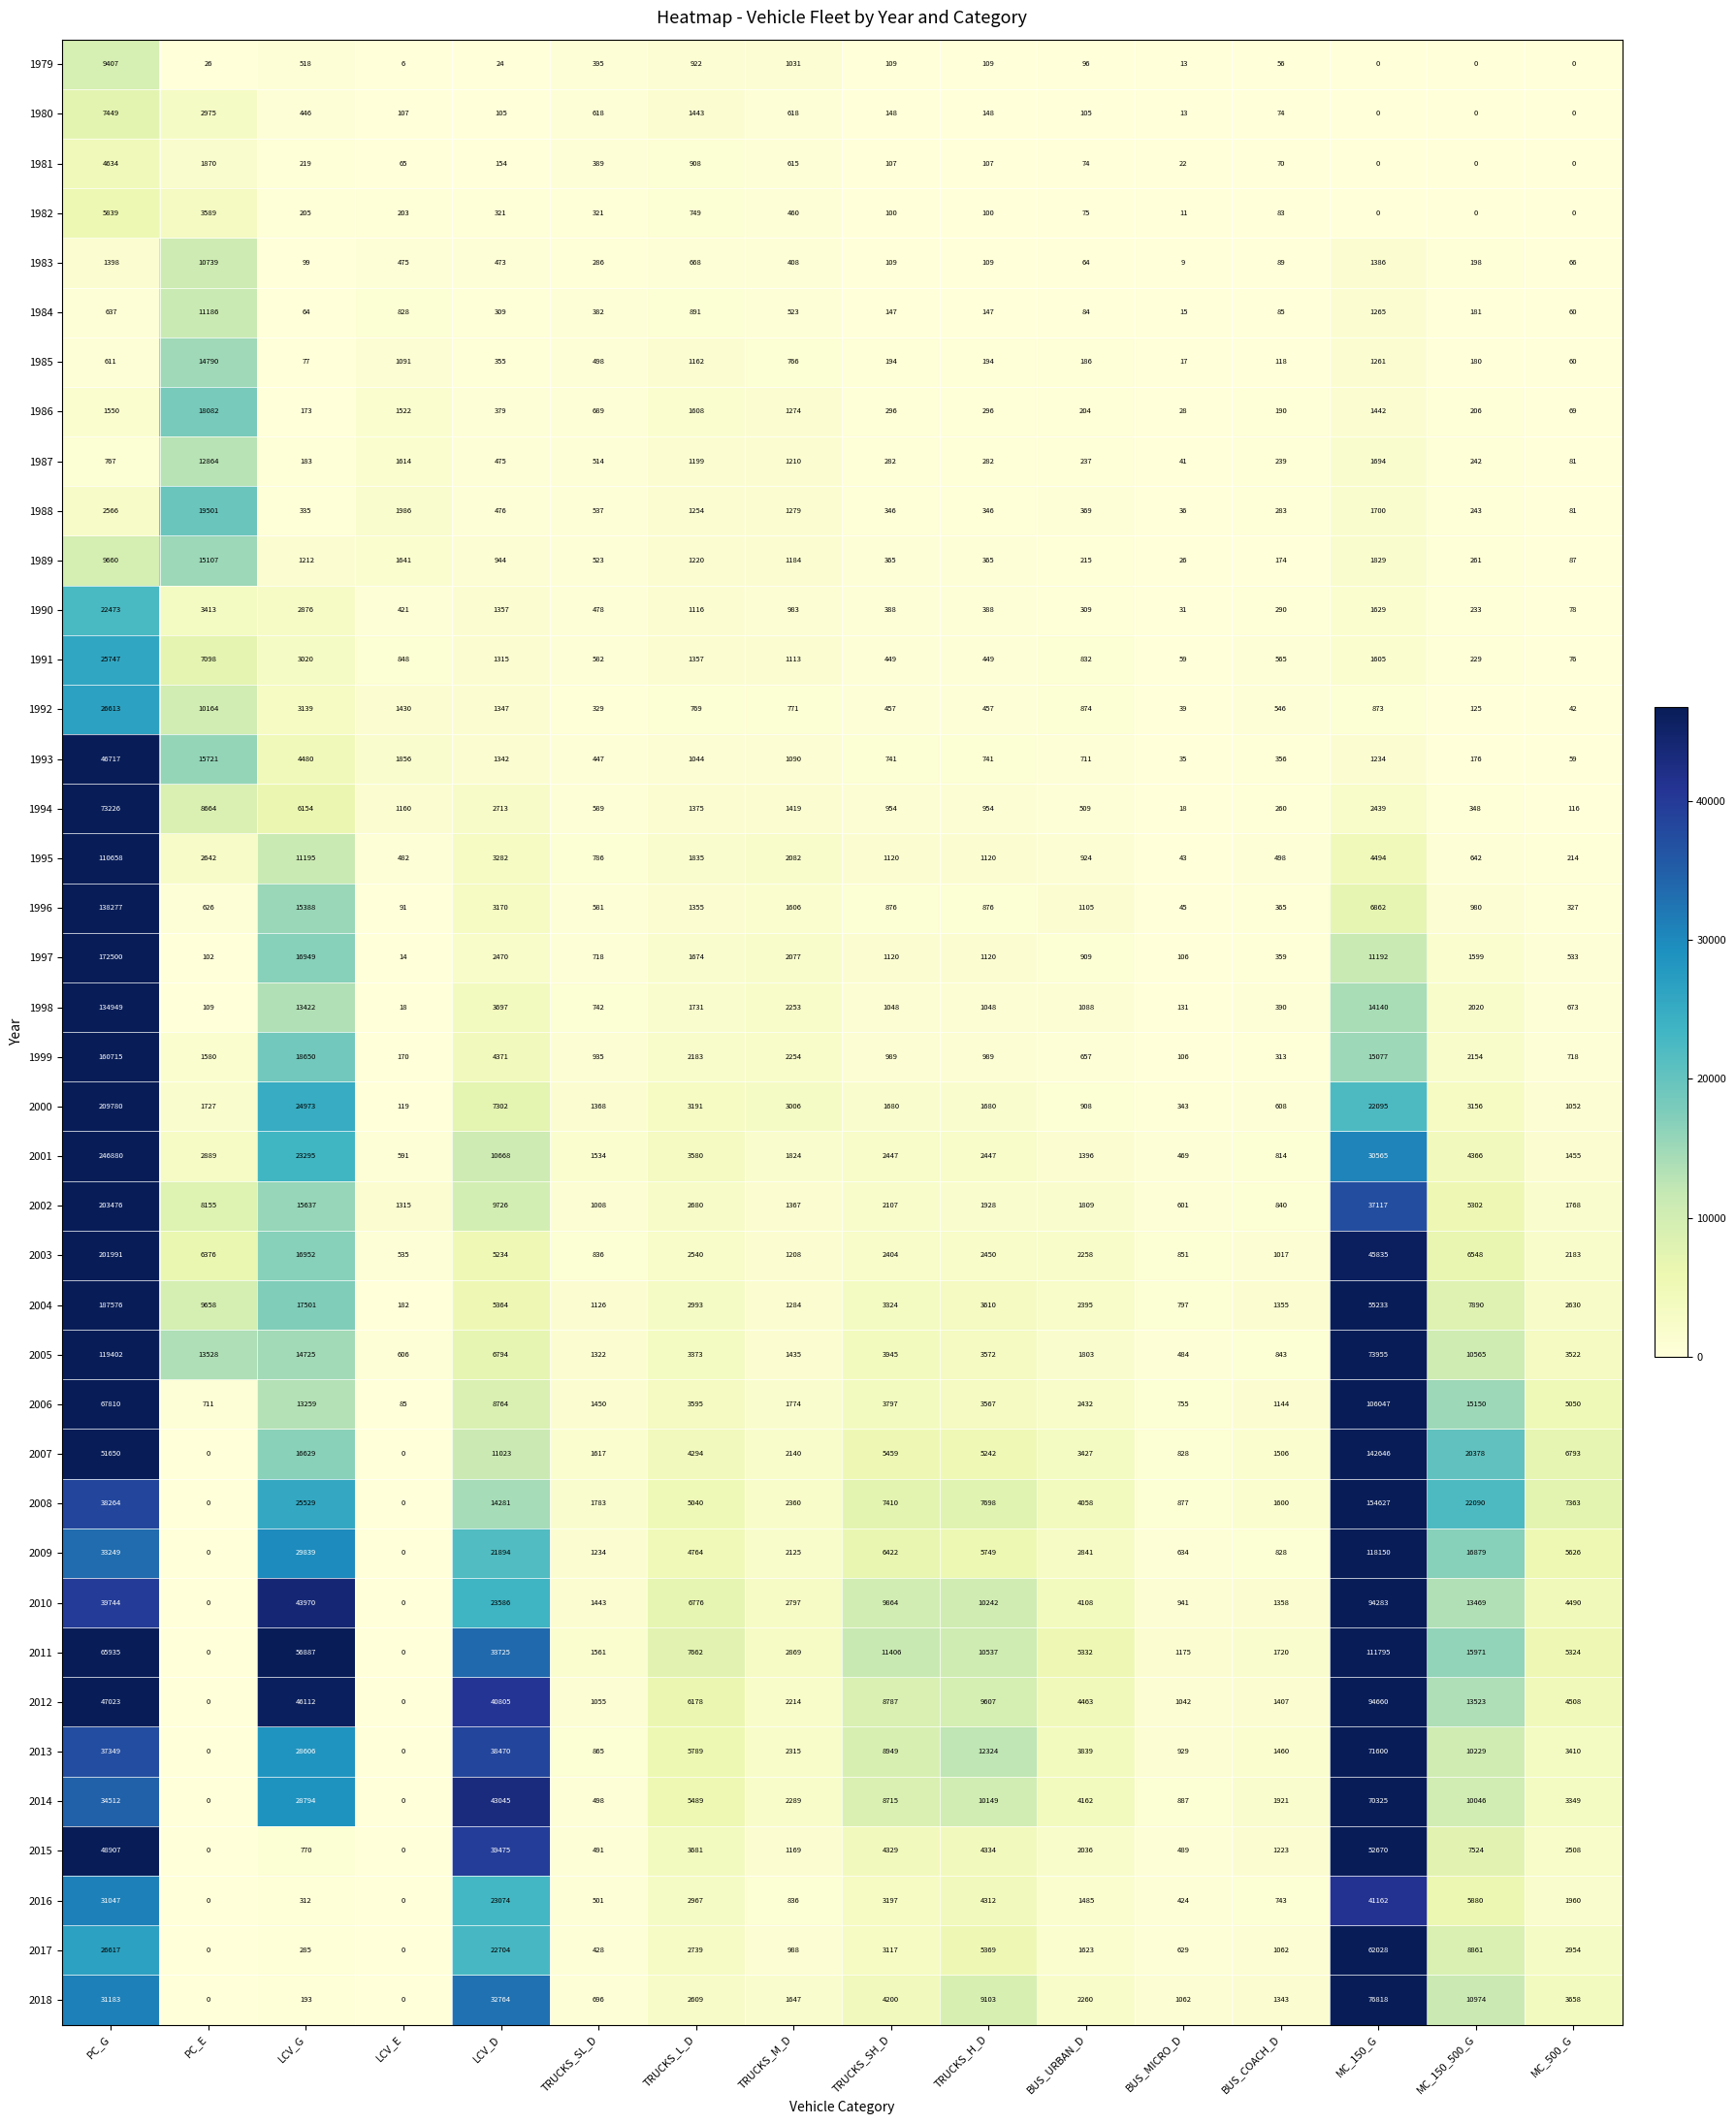

What is the average value of the 2001 series?

20951